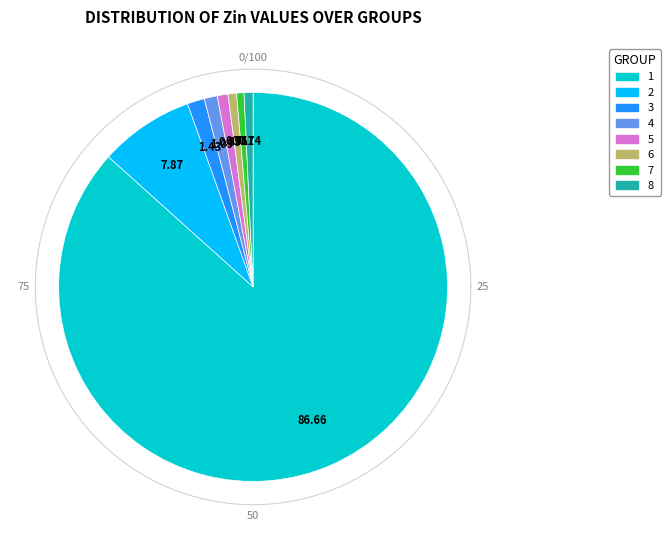

Which category has the biggest portion of the pie?

1